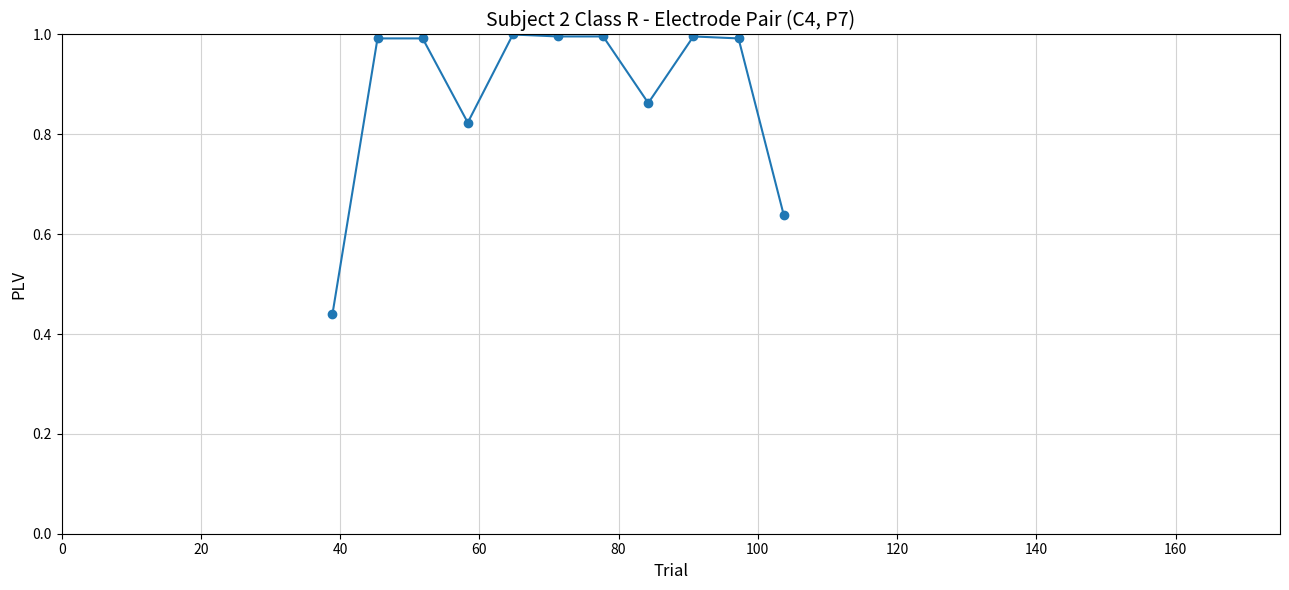

What is the value of the 3rd point from the left?

1.0